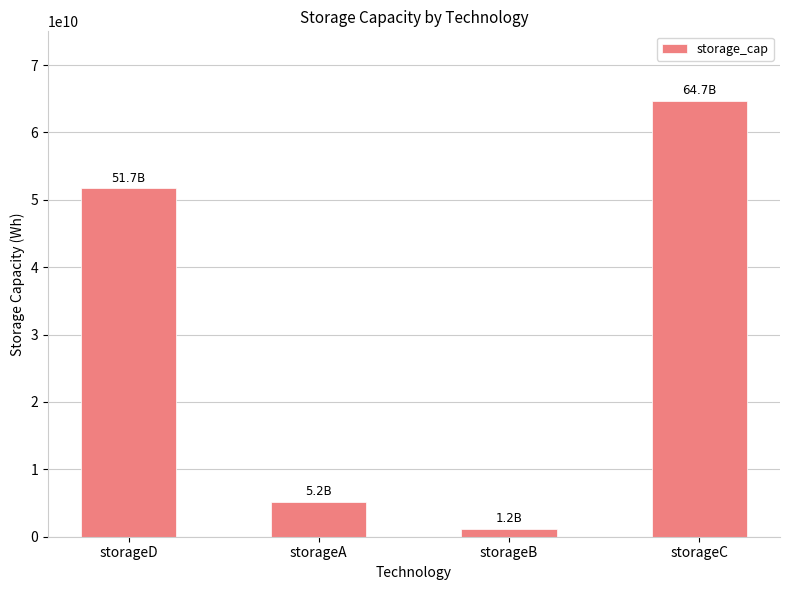

List the labels in order of value, smallest first.

storageB, storageA, storageD, storageC